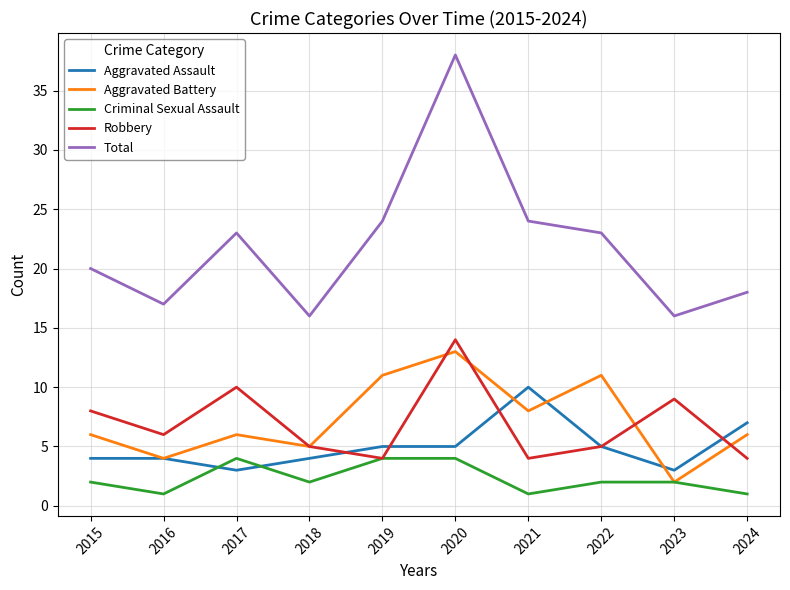

The value of Robbery at 2021 is 4. True or false?

True